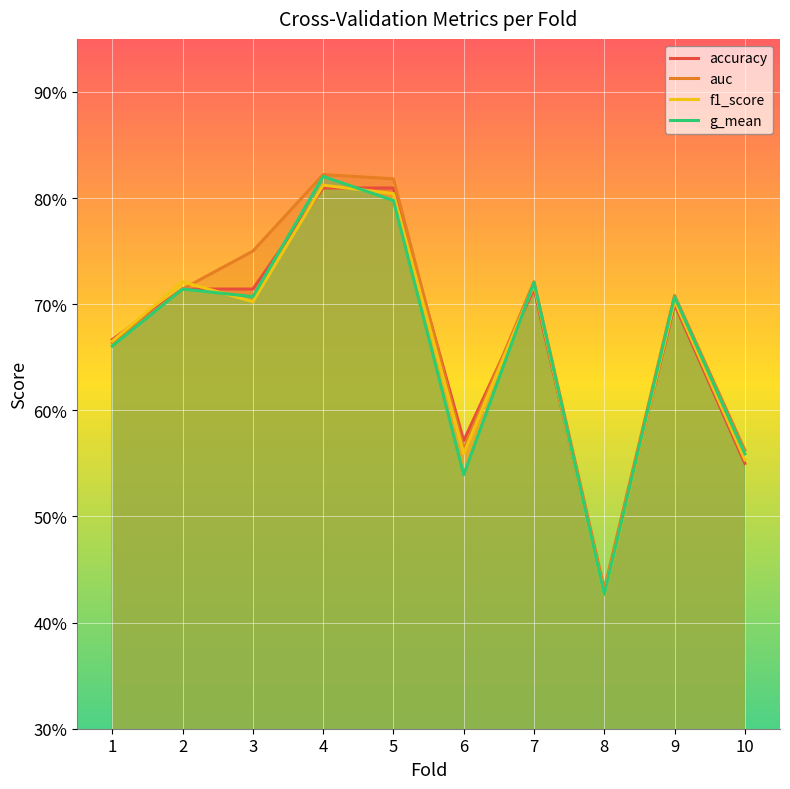

Reading left to right, transcribe all the data shown in this chart.

accuracy: 1=0.7	2=0.7	3=0.7	4=0.8	5=0.8	6=0.6	7=0.7	8=0.4	9=0.7	10=0.6
auc: 1=0.7	2=0.7	3=0.8	4=0.8	5=0.8	6=0.6	7=0.7	8=0.4	9=0.7	10=0.6
f1_score: 1=0.7	2=0.7	3=0.7	4=0.8	5=0.8	6=0.6	7=0.7	8=0.4	9=0.7	10=0.6
g_mean: 1=0.7	2=0.7	3=0.7	4=0.8	5=0.8	6=0.5	7=0.7	8=0.4	9=0.7	10=0.6